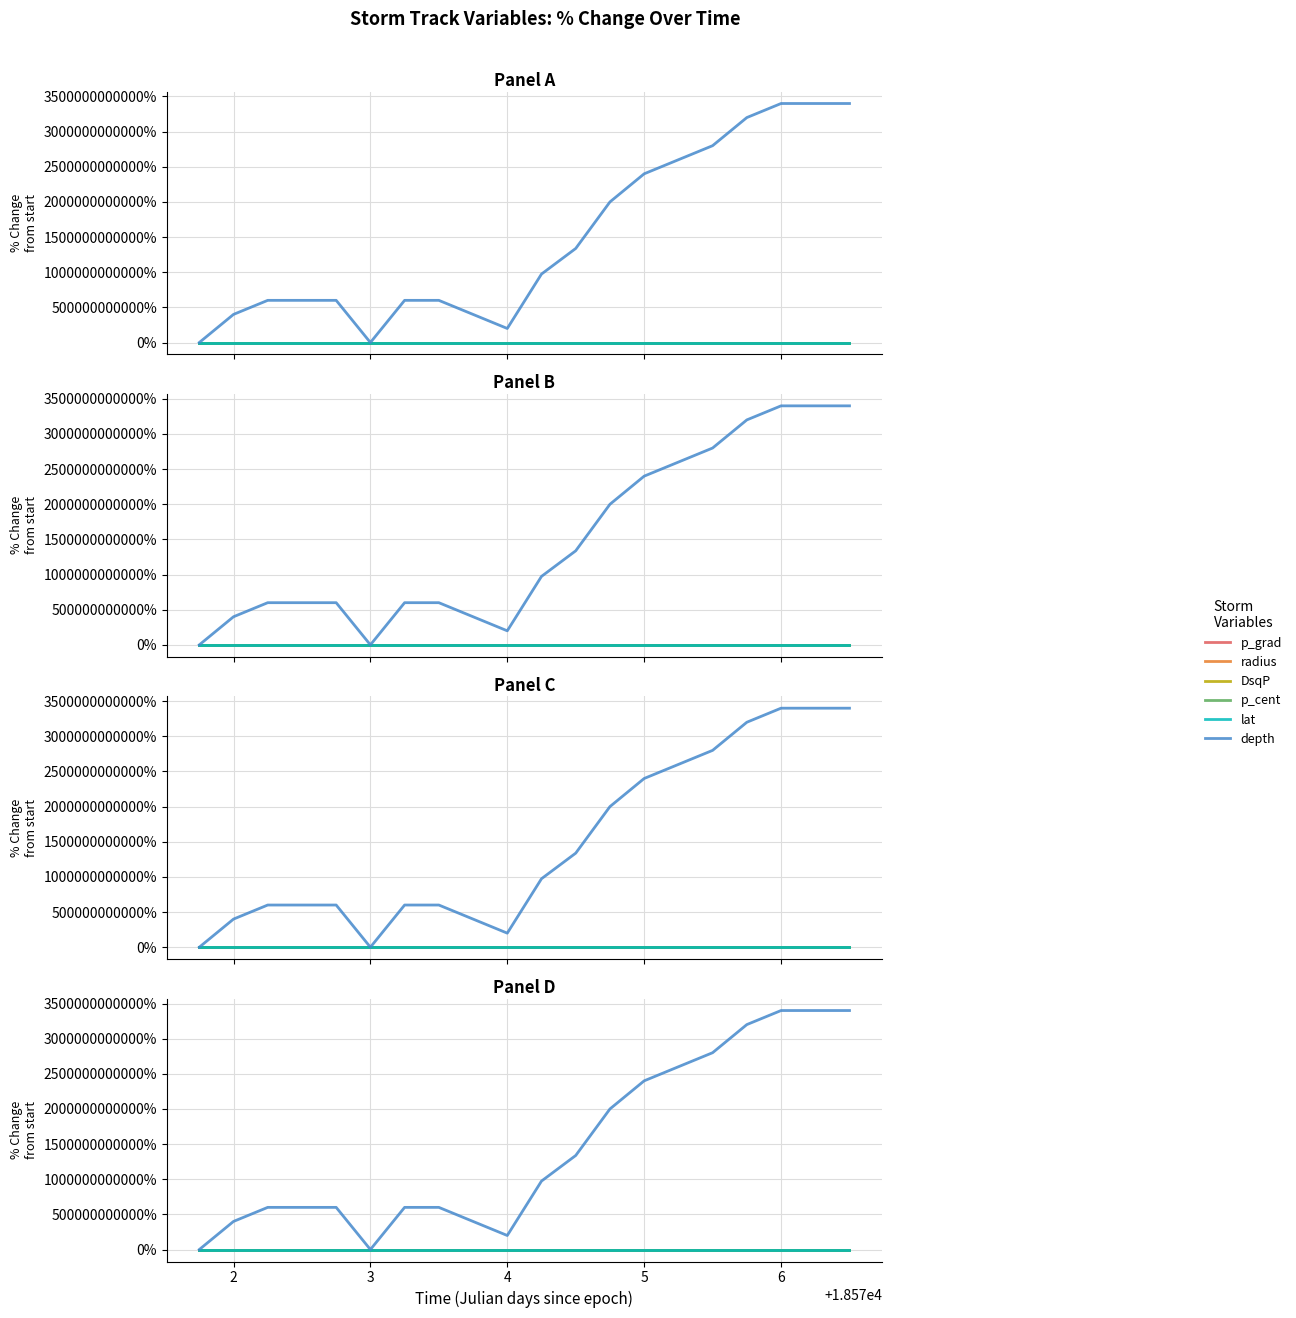

In DsqP, how many points are higher than both neighbors (excluding endpoints)?

6